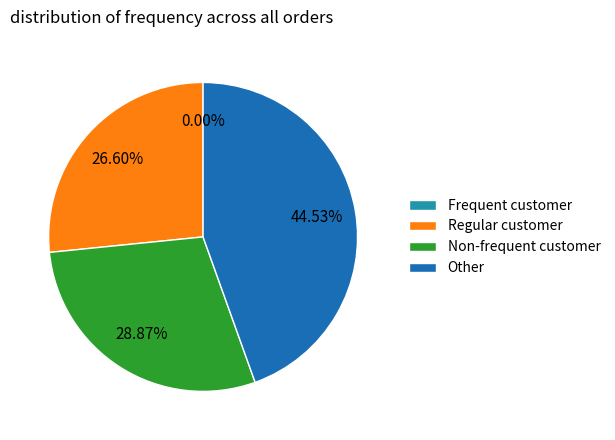

Which category has the biggest portion of the pie?

Other